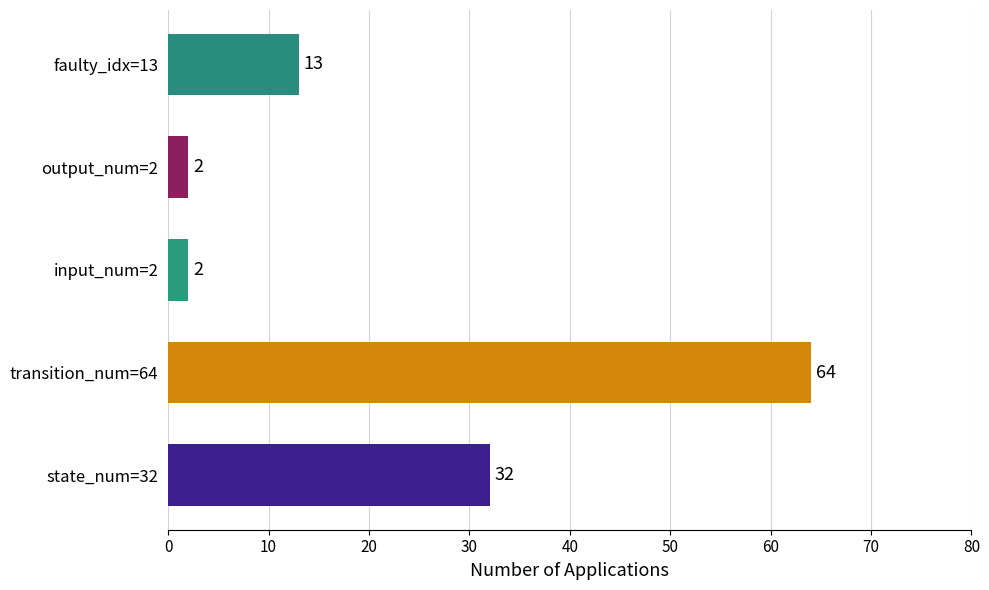

What is the difference between the maximum and minimum values?

62